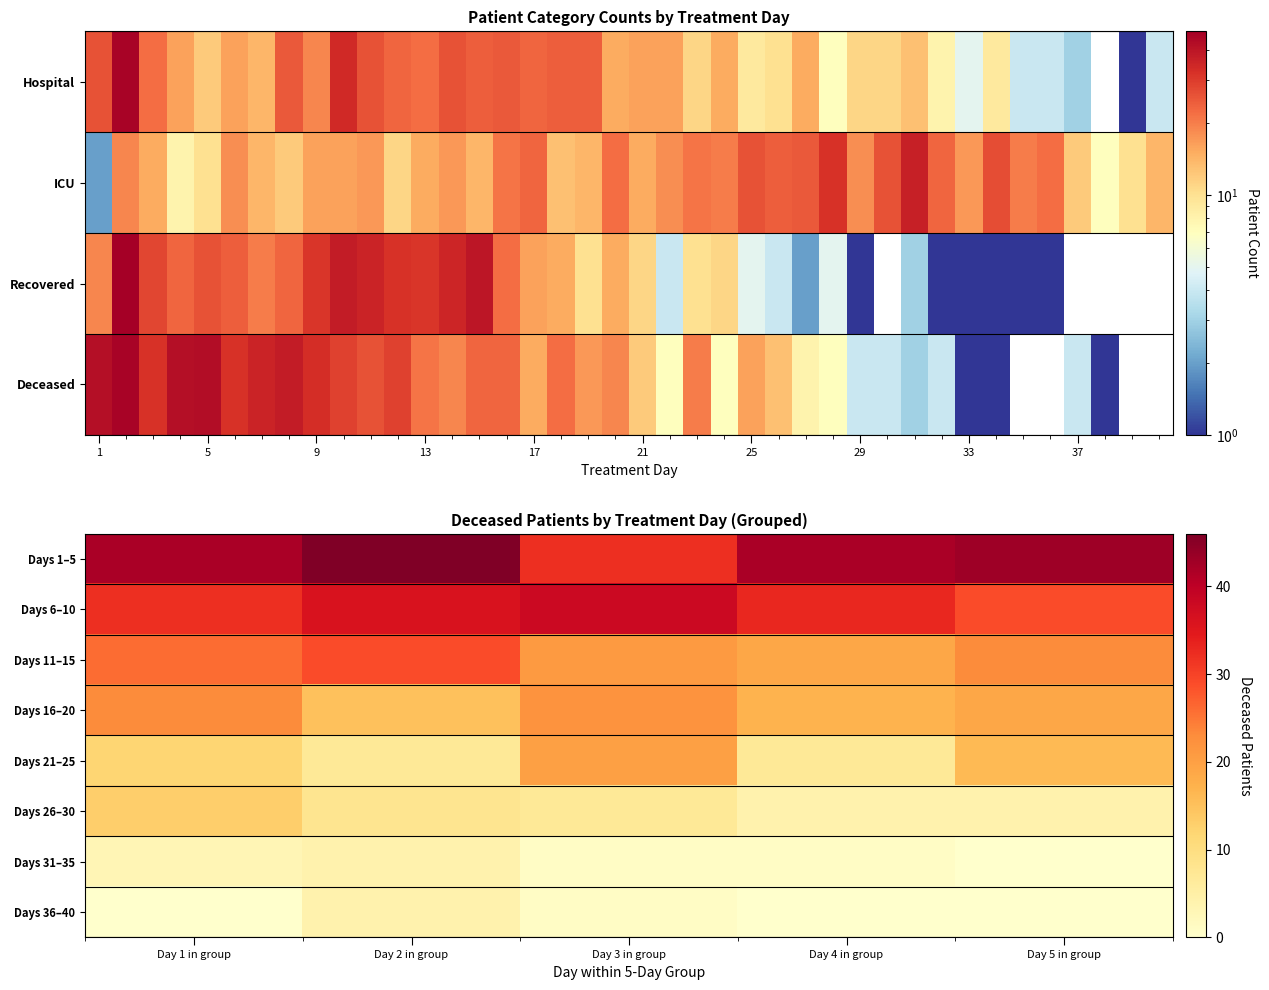

Reading left to right, list all the values displayed in this chart.

Days 1–5: Day 1 in group=42	Day 2 in group=46	Day 3 in group=32	Day 4 in group=42	Day 5 in group=43
Days 6–10: Day 1 in group=32	Day 2 in group=36	Day 3 in group=38	Day 4 in group=33	Day 5 in group=29
Days 11–15: Day 1 in group=26	Day 2 in group=29	Day 3 in group=21	Day 4 in group=19	Day 5 in group=23
Days 16–20: Day 1 in group=23	Day 2 in group=15	Day 3 in group=22	Day 4 in group=17	Day 5 in group=19
Days 21–25: Day 1 in group=12	Day 2 in group=7	Day 3 in group=20	Day 4 in group=7	Day 5 in group=16
Days 26–30: Day 1 in group=13	Day 2 in group=8	Day 3 in group=7	Day 4 in group=4	Day 5 in group=4
Days 31–35: Day 1 in group=3	Day 2 in group=4	Day 3 in group=1	Day 4 in group=1	Day 5 in group=0
Days 36–40: Day 1 in group=0	Day 2 in group=4	Day 3 in group=1	Day 4 in group=0	Day 5 in group=0